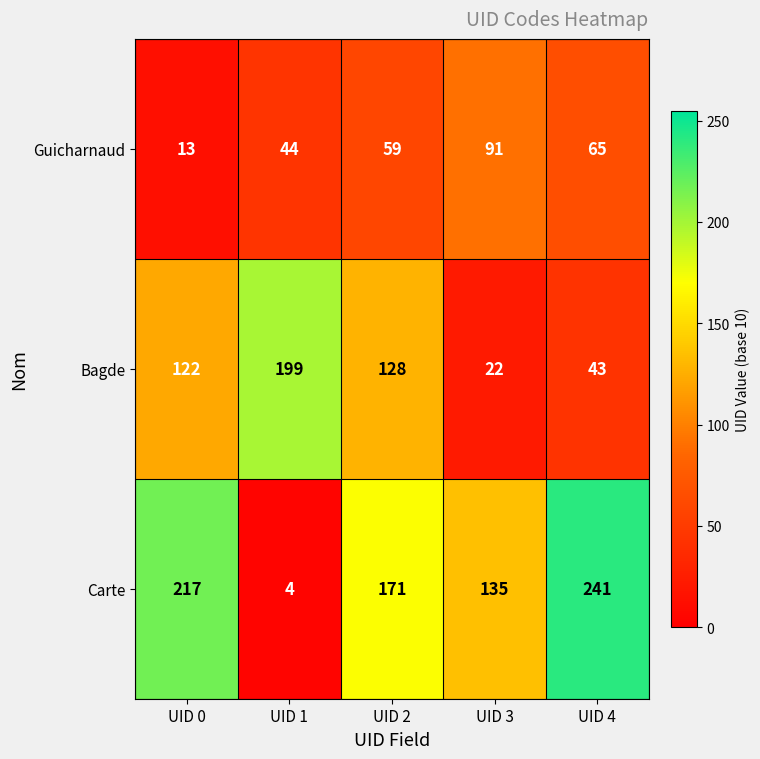

At which label is Guicharnaud closest to 52?

UID 2